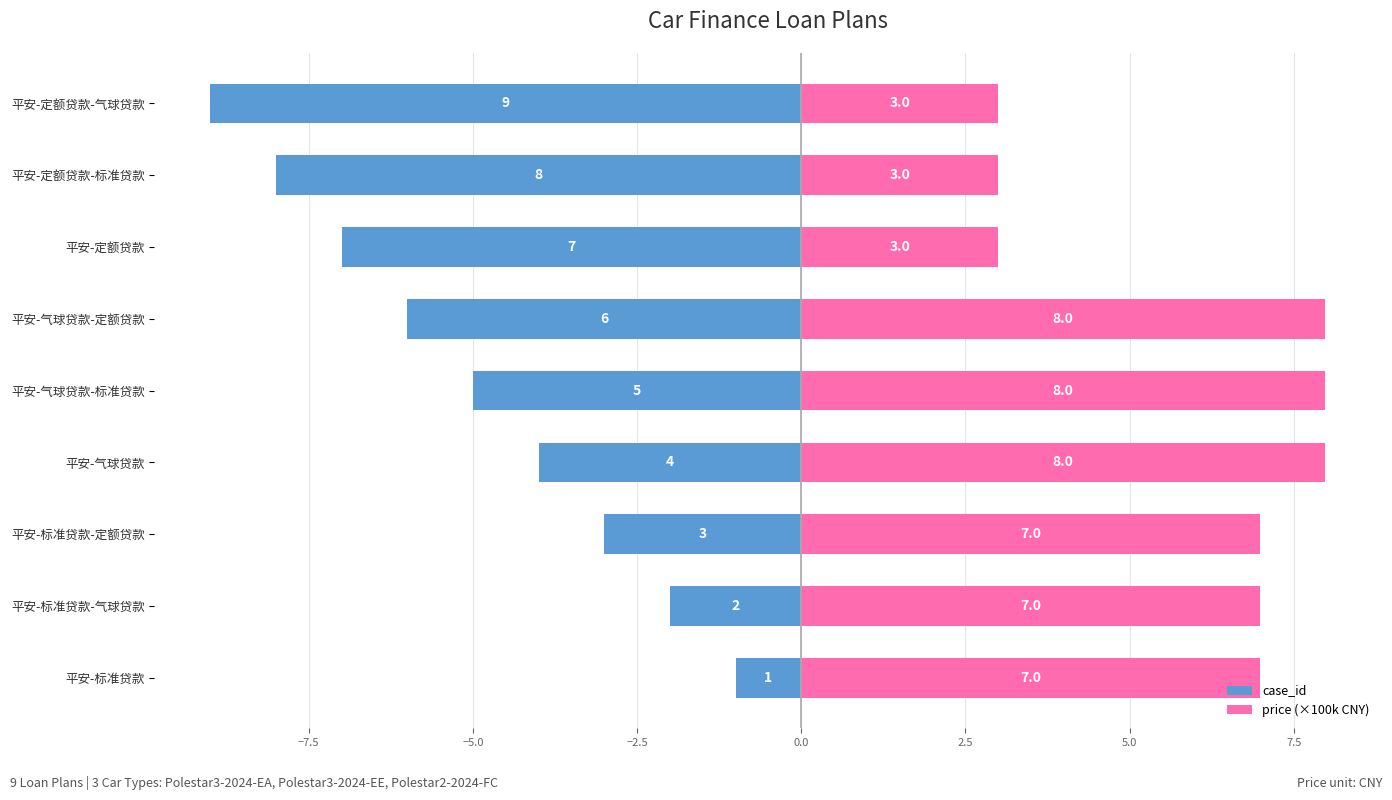

Reading left to right, transcribe all the data shown in this chart.

case_id: -1.0	-2.0	-3.0	-4.0	-5.0	-6.0	-7.0	-8.0	-9.0
price (×100k CNY): 7.0	7.0	7.0	8.0	8.0	8.0	3.0	3.0	3.0